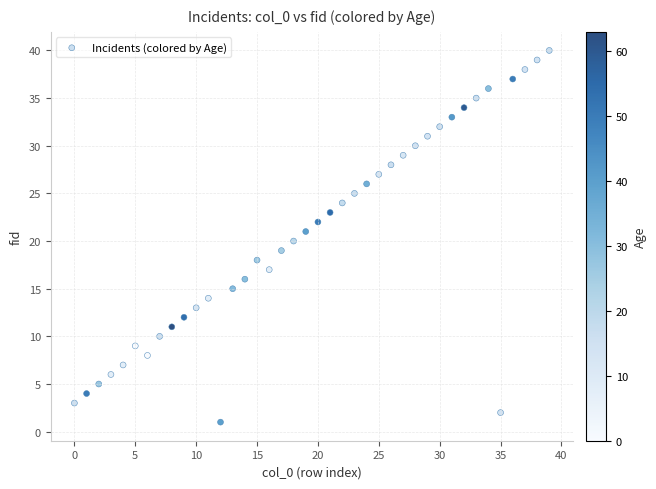

What is the range of Y values (max minus min)?

39